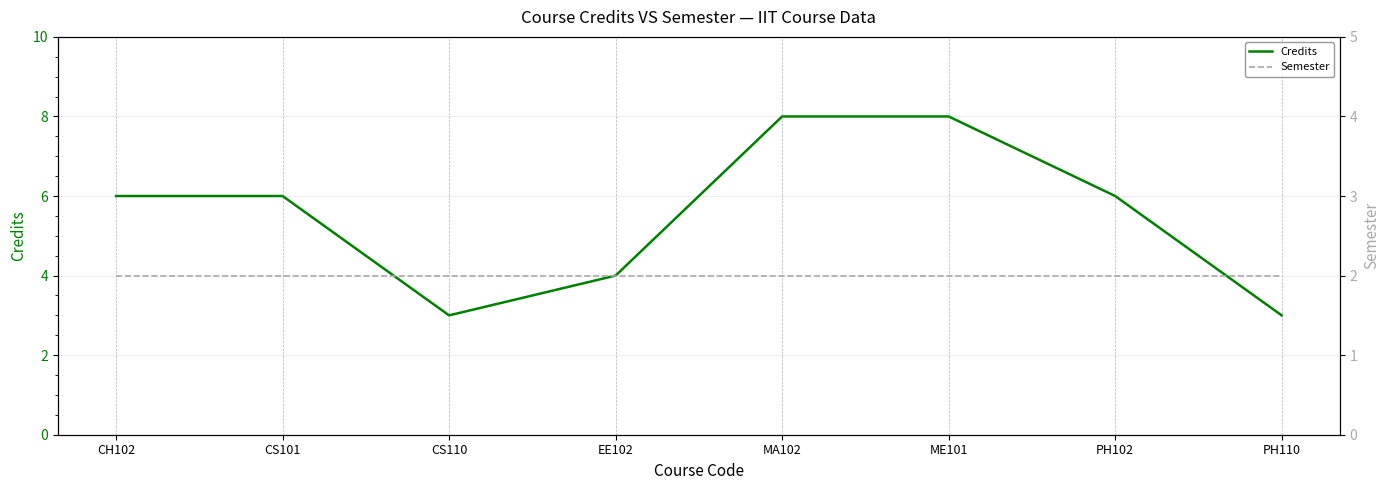

What position from the left is CS110?

3